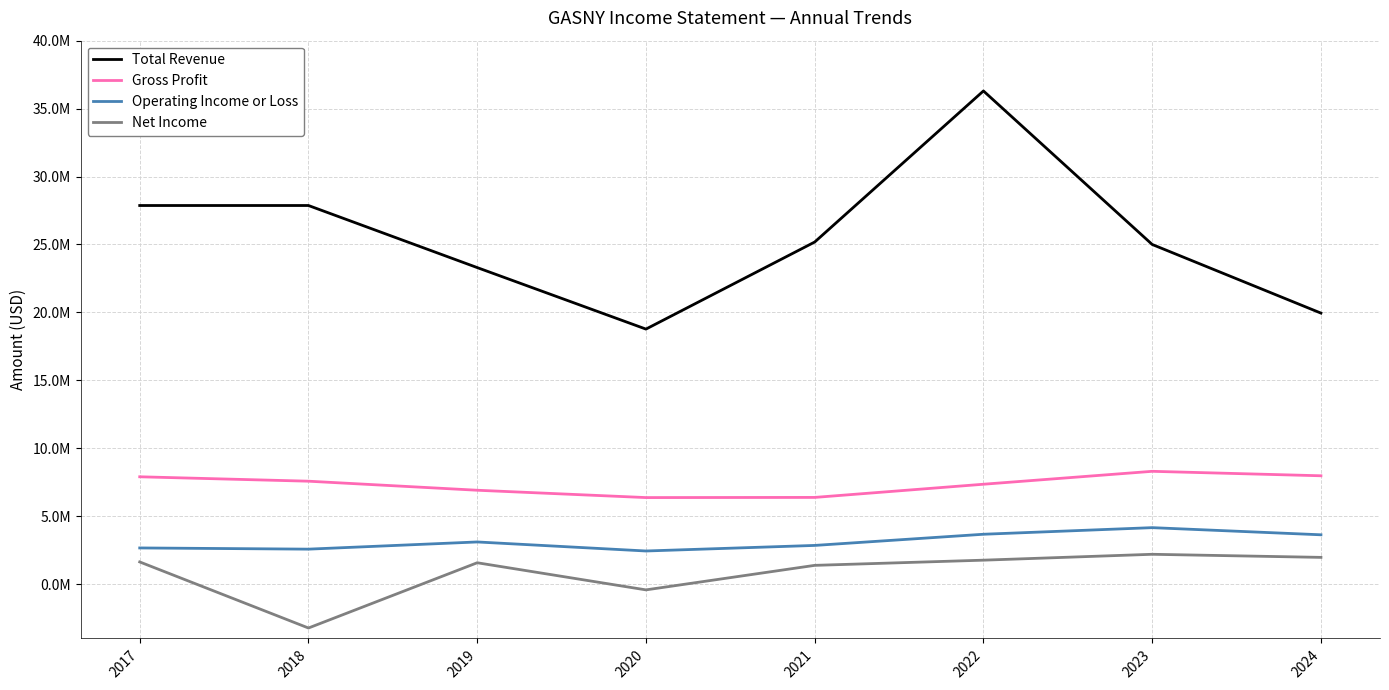

Which series has the widest spread of values?

Total Revenue